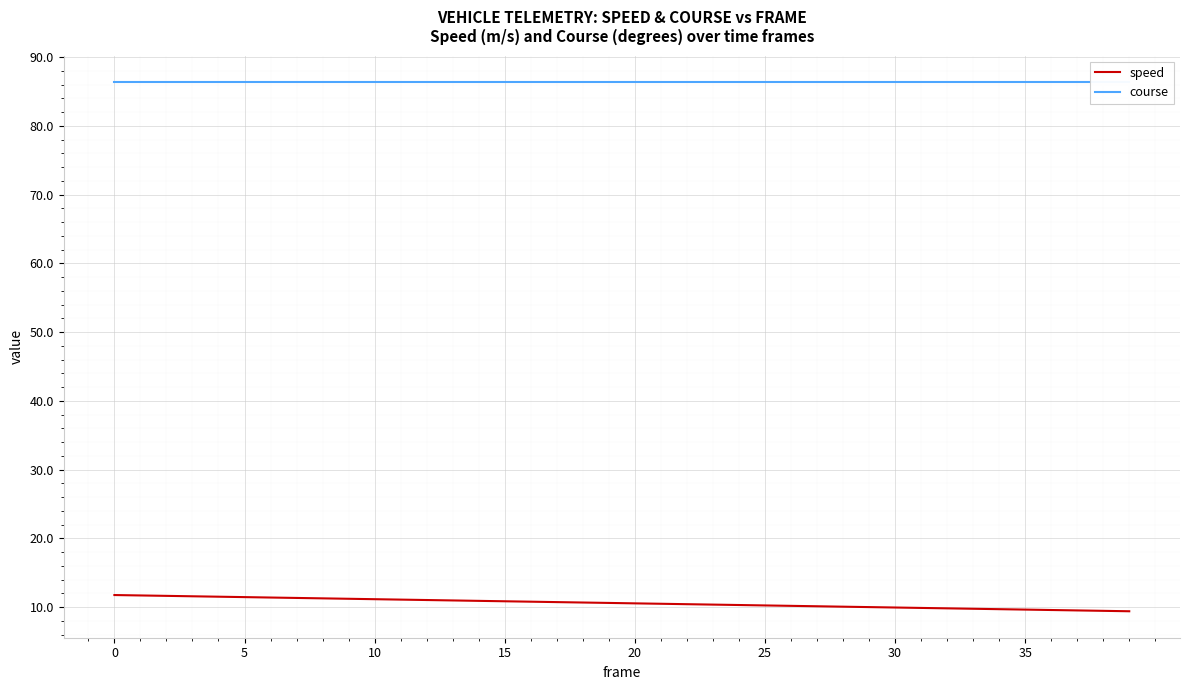

Reading left to right, transcribe all the data shown in this chart.

speed: 11.8	11.7	11.7	11.6	11.5	11.5	11.4	11.3	11.3	11.2	11.2	11.1	11.0	11.0	10.9	10.9	10.8	10.7	10.7	10.6	10.6	10.5	10.4	10.4	10.3	10.3	10.2	10.1	10.1	10.0	10.0	9.9	9.8	9.8	9.7	9.7	9.6	9.5	9.5	9.4
course: 86.4	86.4	86.4	86.4	86.4	86.4	86.4	86.4	86.4	86.4	86.4	86.4	86.4	86.4	86.4	86.4	86.4	86.4	86.4	86.4	86.4	86.4	86.4	86.4	86.4	86.4	86.4	86.4	86.4	86.4	86.4	86.4	86.4	86.4	86.4	86.4	86.4	86.4	86.4	86.4